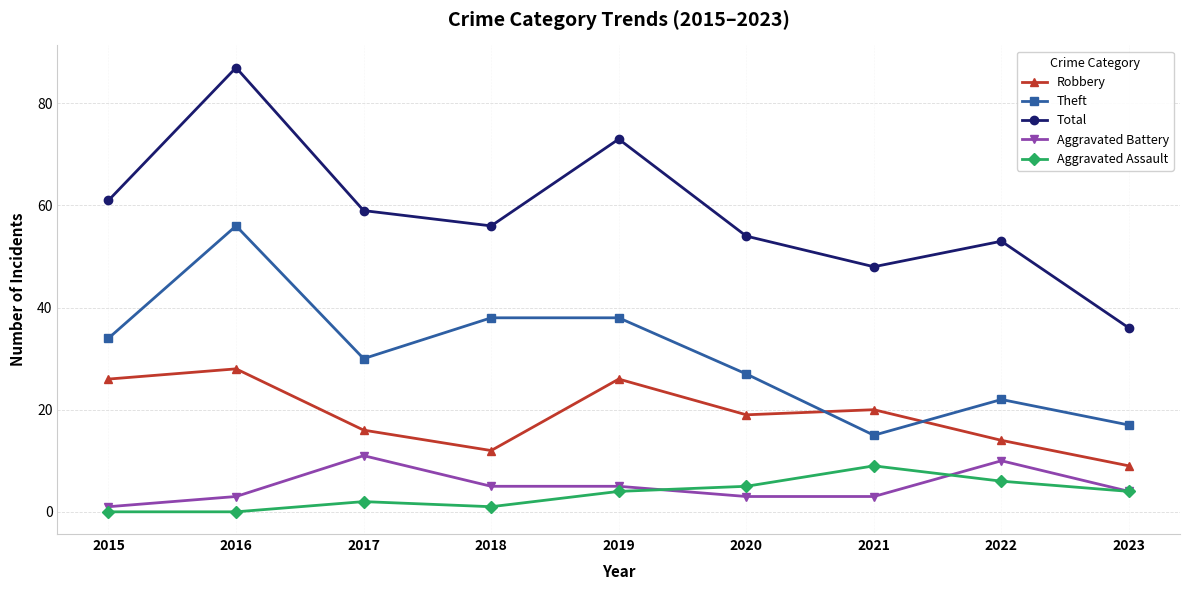

Where is the first local maximum for Aggravated Assault?

2017